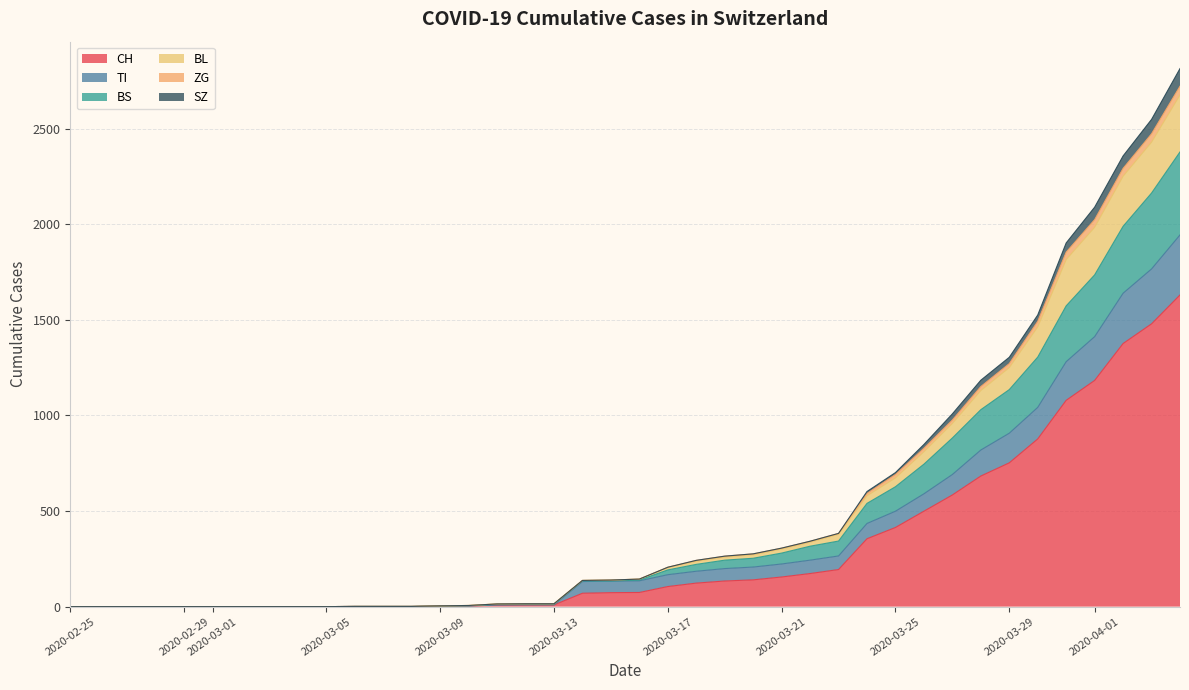

What is the greatest value displayed?

2814